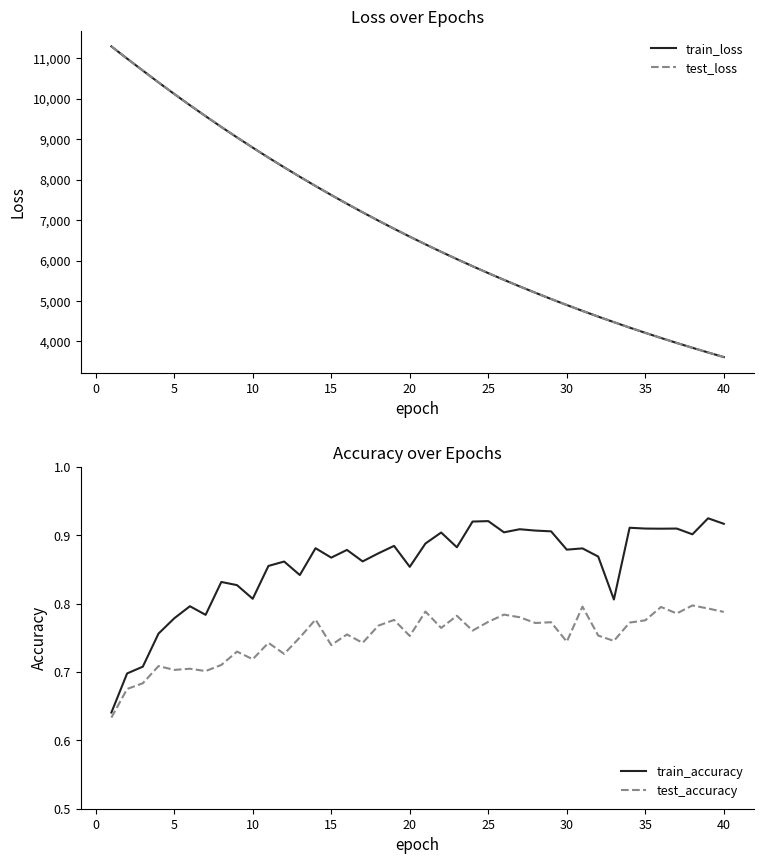

Count the test_accuracy values in the range 0 to 1.

40